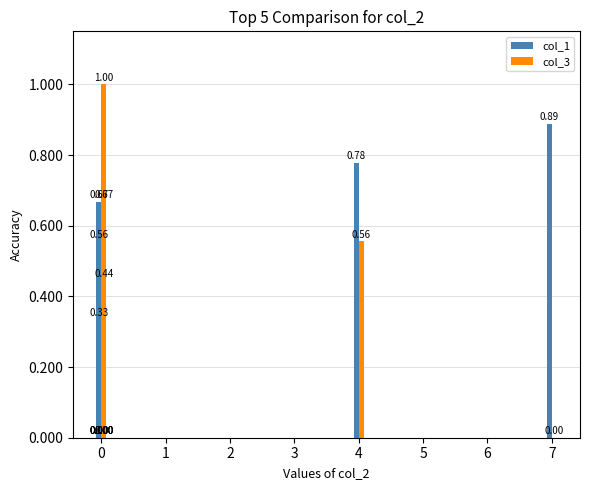

How many data points in col_1 are above 0?

5